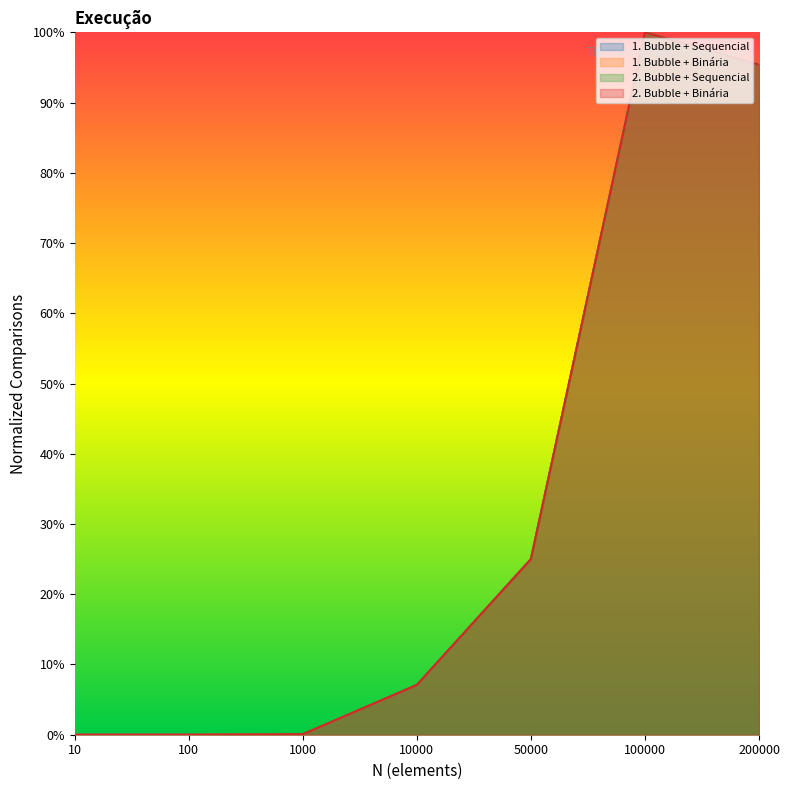

What is the total value across all series at 200000?

3.8